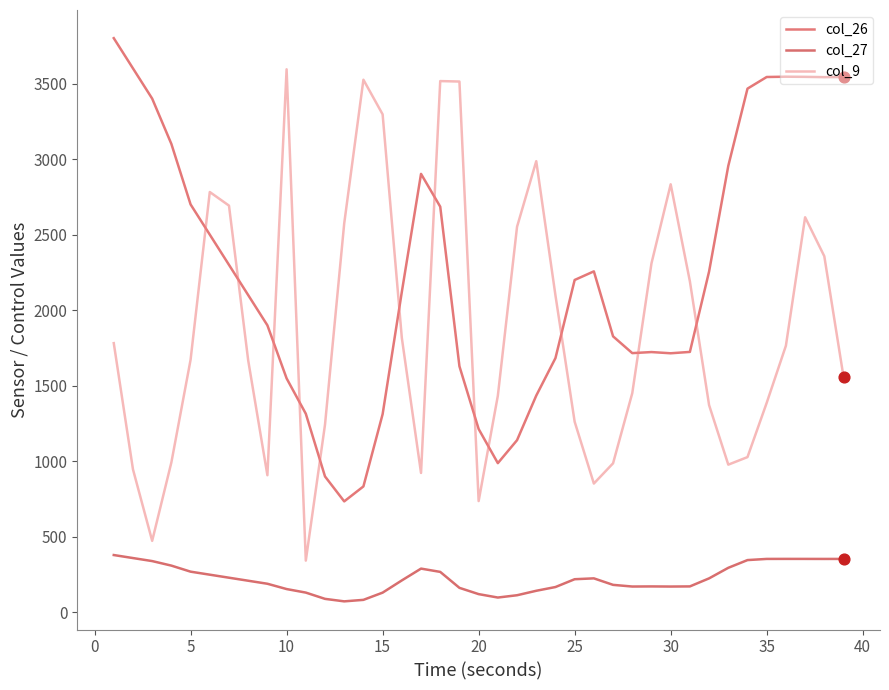

At how many categories does at least one series exceed 722?

39